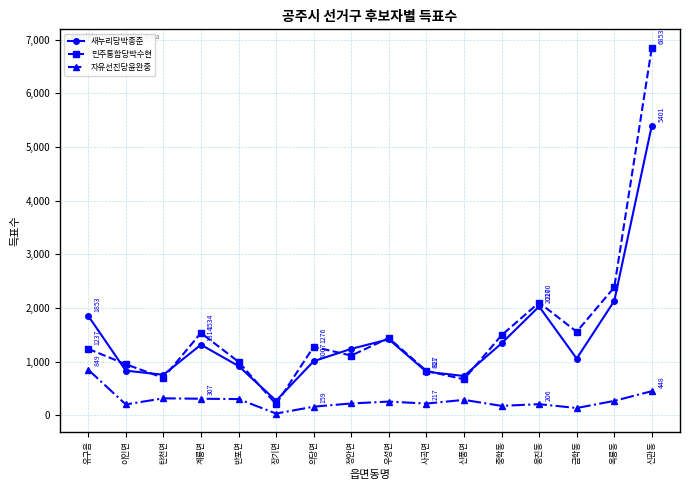

Which label corresponds to the largest value in the chart?

신관동